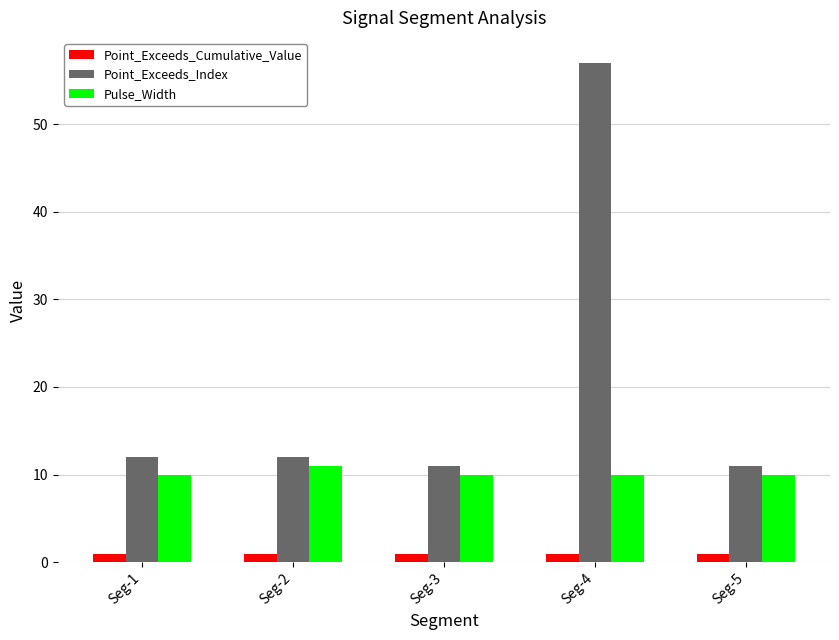

The Point_Exceeds_Index series shows 4.2 at Seg-3. True or false?

False